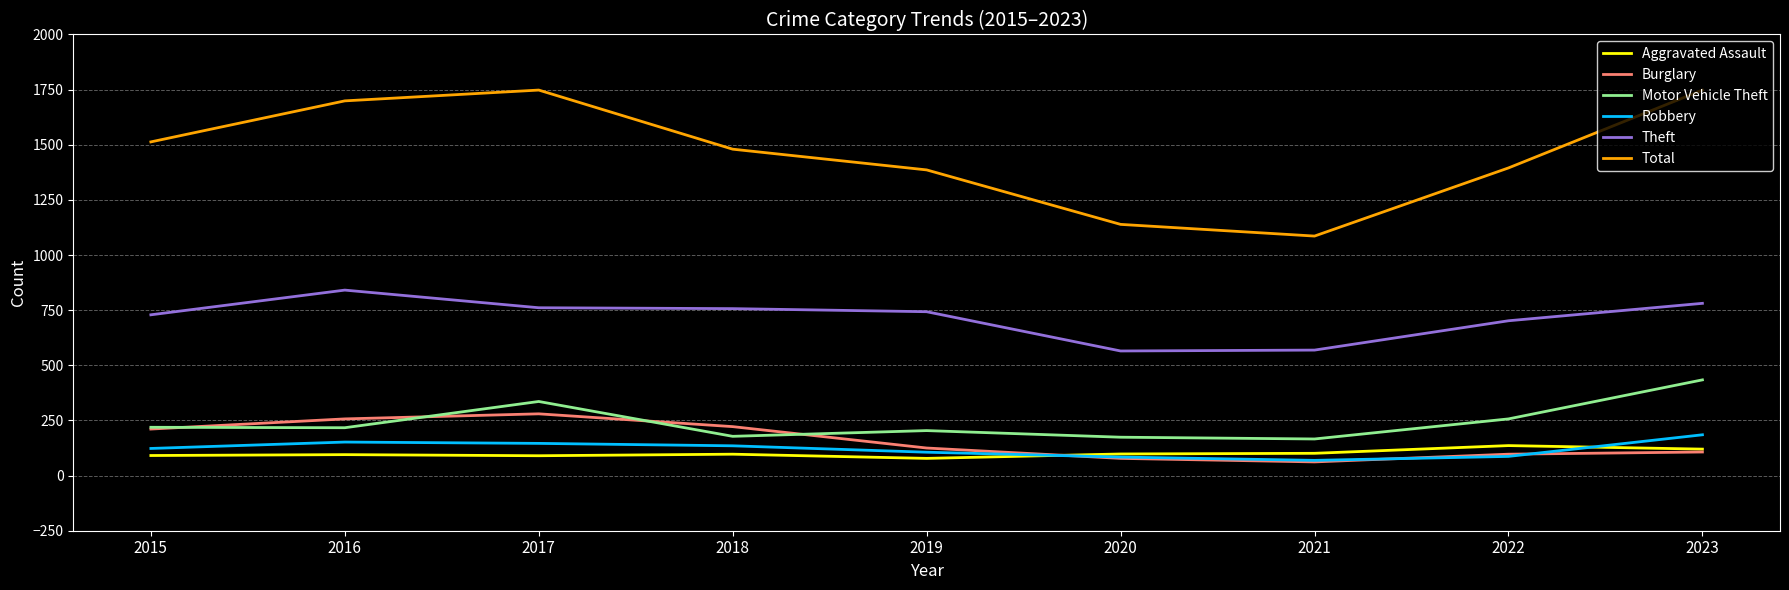

The Theft series shows 841 at 2016. True or false?

True